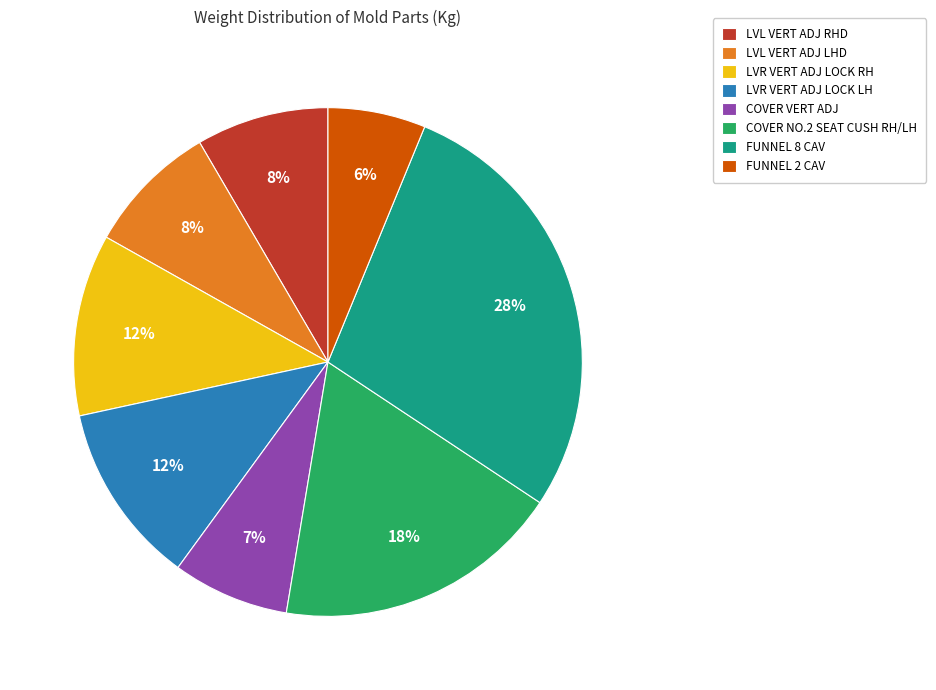

Between FUNNEL 8 CAV and LVL VERT ADJ LHD, which is larger?

FUNNEL 8 CAV